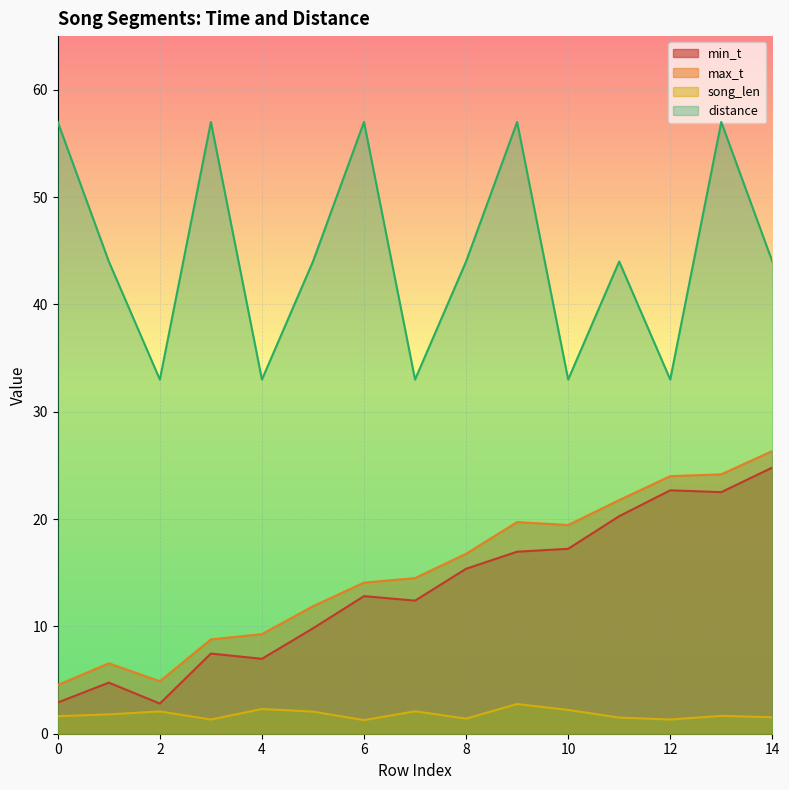

How many data points does each series have?

15